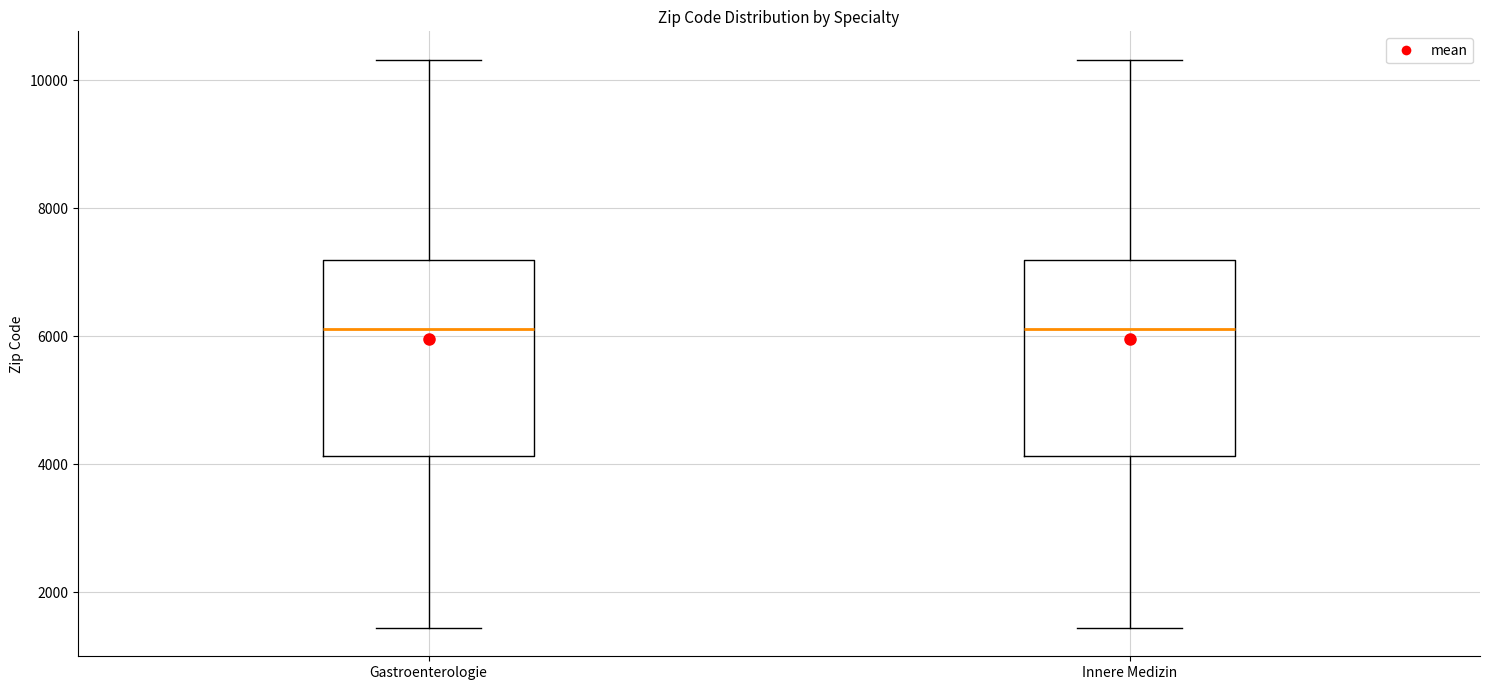

Reading left to right, transcribe this box plot: for each box, give where its median line is, the range the box spans, and where its two whiskers end, as read against the y-axis. The values are not printed on the chart, so give them approximately, as read against the axis.

Gastroenterologie: median 6200, box 4200 to 7200, whiskers 1400 to 10400
Innere Medizin: median 6200, box 4200 to 7200, whiskers 1400 to 10400